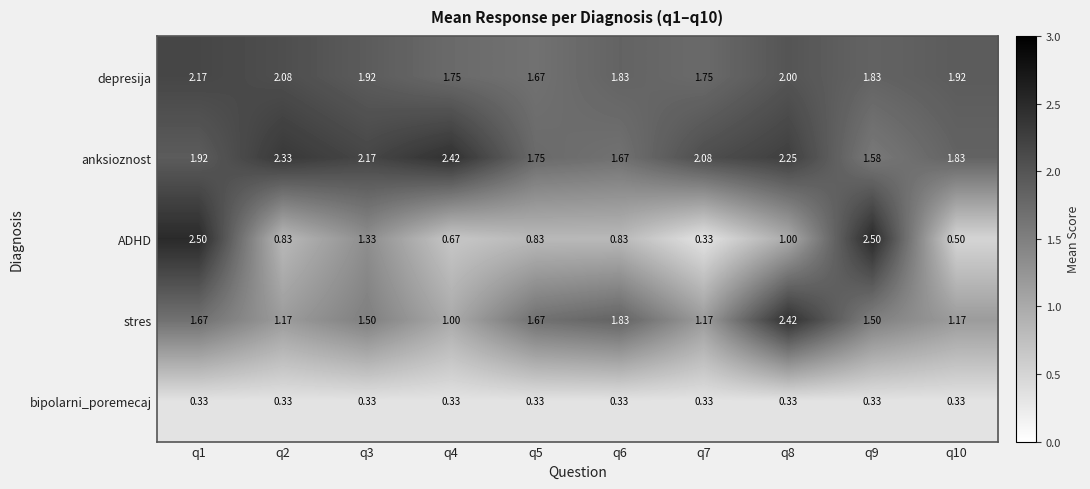

At q8, list the series in order from smallest to largest.

bipolarni_poremecaj, ADHD, depresija, anksioznost, stres